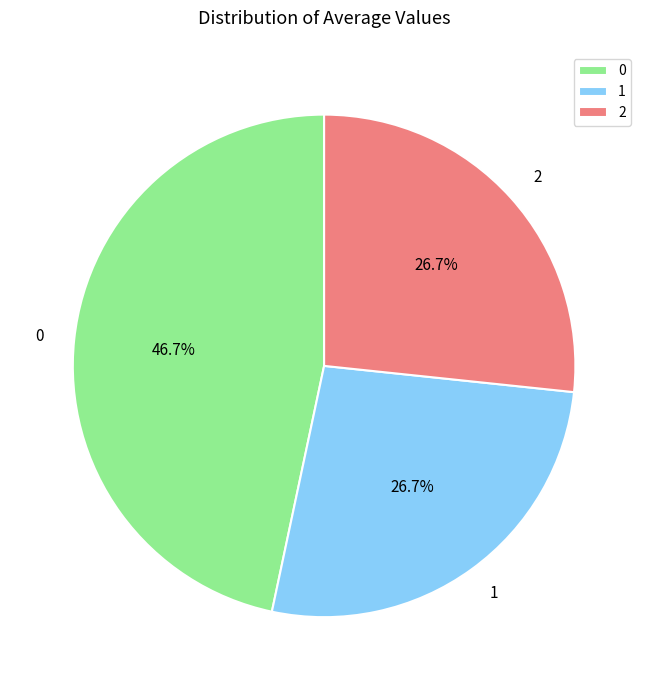

Does any single category account for the majority?

No